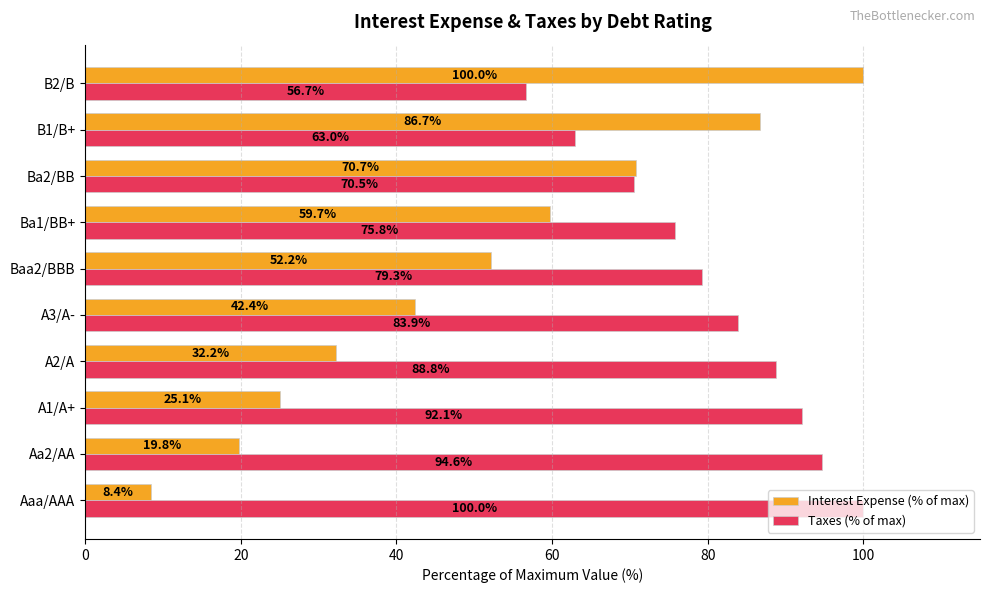

Which series changed the most between Aa2/AA and A1/A+?

Interest Expense (% of max)